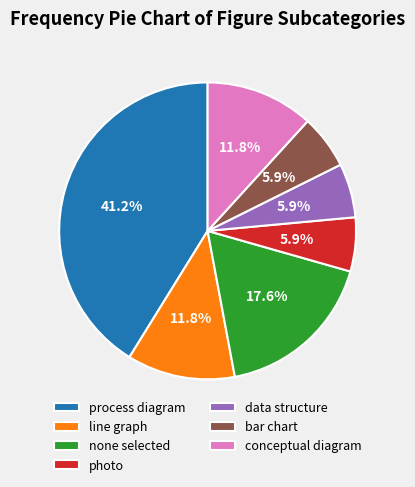

Which category has the biggest portion of the pie?

process diagram